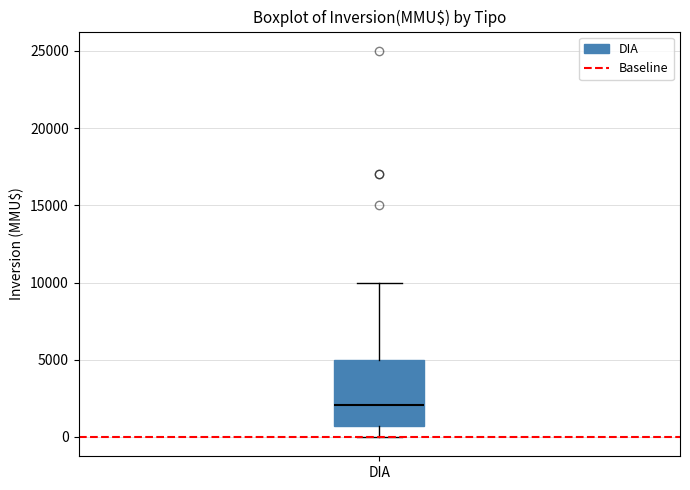

Transcribe this box plot: give where the median line is, the range the box spans, and where the two whiskers end, as read against the y-axis. The values are not printed on the chart, so give them approximately, as read against the axis.

median 2000, box 500 to 5000, whiskers 0 to 10000